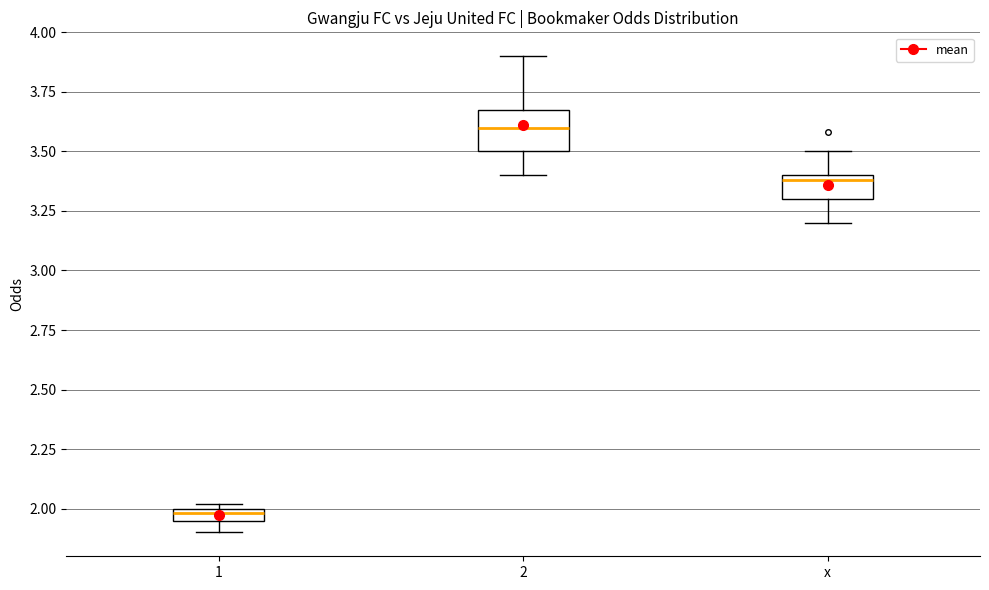

Where does the lower whisker of the box for 1 end on the y-axis? The values are not printed on the chart, so give them approximately, as read against the axis.

1.90